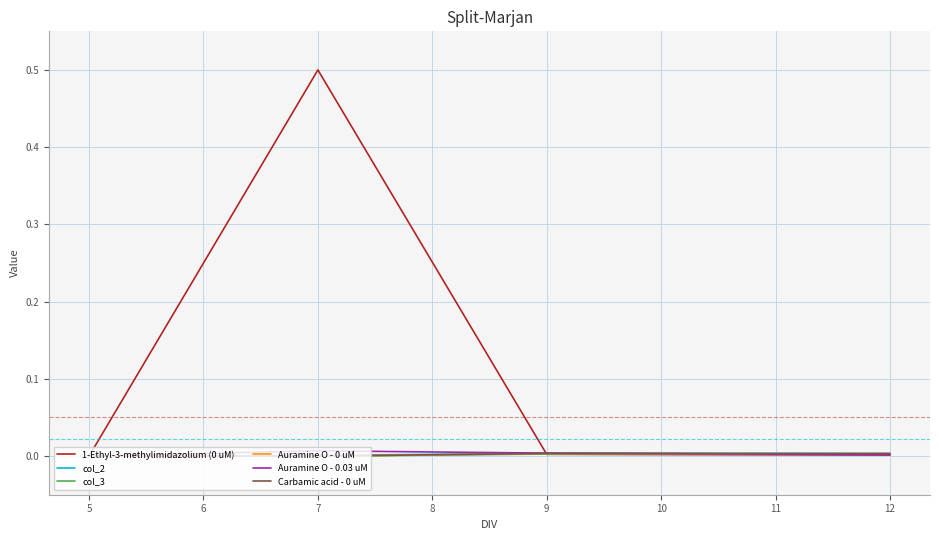

Which label corresponds to the largest value in the chart?

7